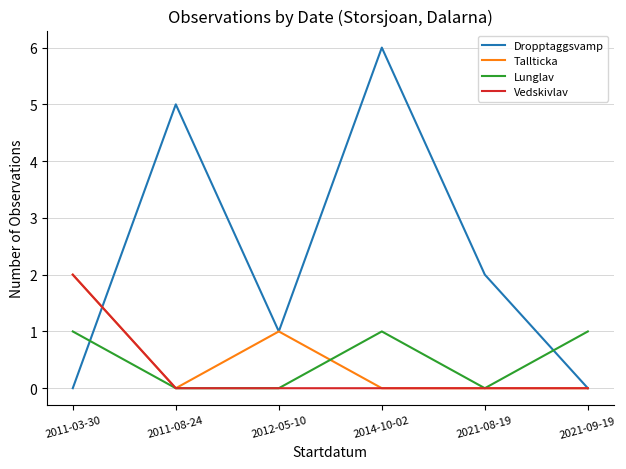

Reading left to right, list all the values displayed in this chart.

Dropptaggsvamp: 2011-03-30=0	2011-08-24=5	2012-05-10=1	2014-10-02=6	2021-08-19=2	2021-09-19=0
Tallticka: 2011-03-30=2	2011-08-24=0	2012-05-10=1	2014-10-02=0	2021-08-19=0	2021-09-19=0
Lunglav: 2011-03-30=1	2011-08-24=0	2012-05-10=0	2014-10-02=1	2021-08-19=0	2021-09-19=1
Vedskivlav: 2011-03-30=2	2011-08-24=0	2012-05-10=0	2014-10-02=0	2021-08-19=0	2021-09-19=0